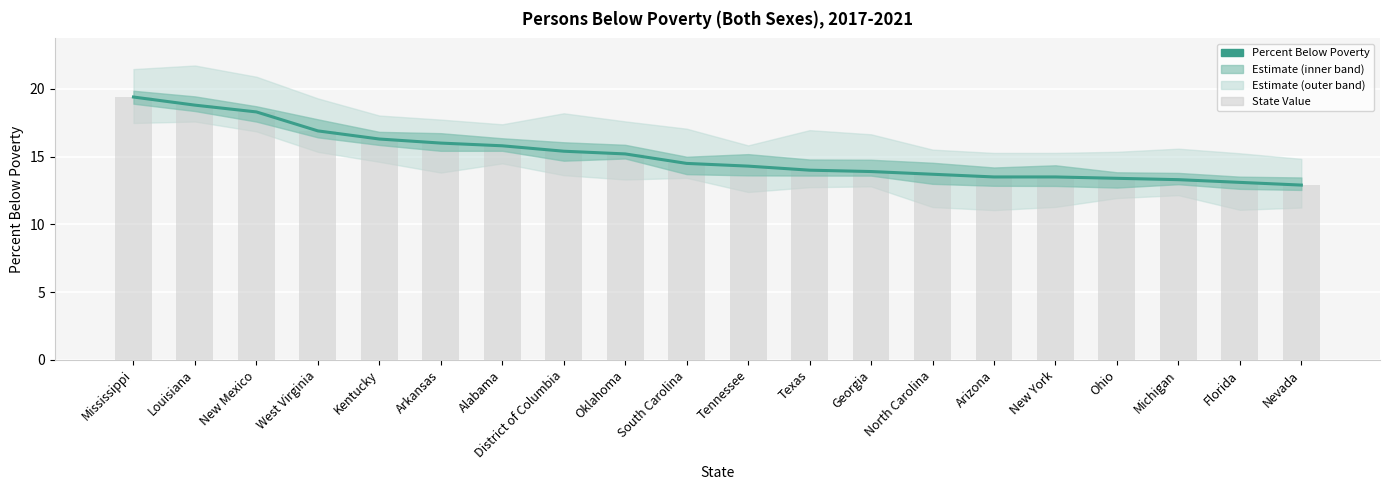

True or false: State Value has a value of 19.4 at Mississippi.

True